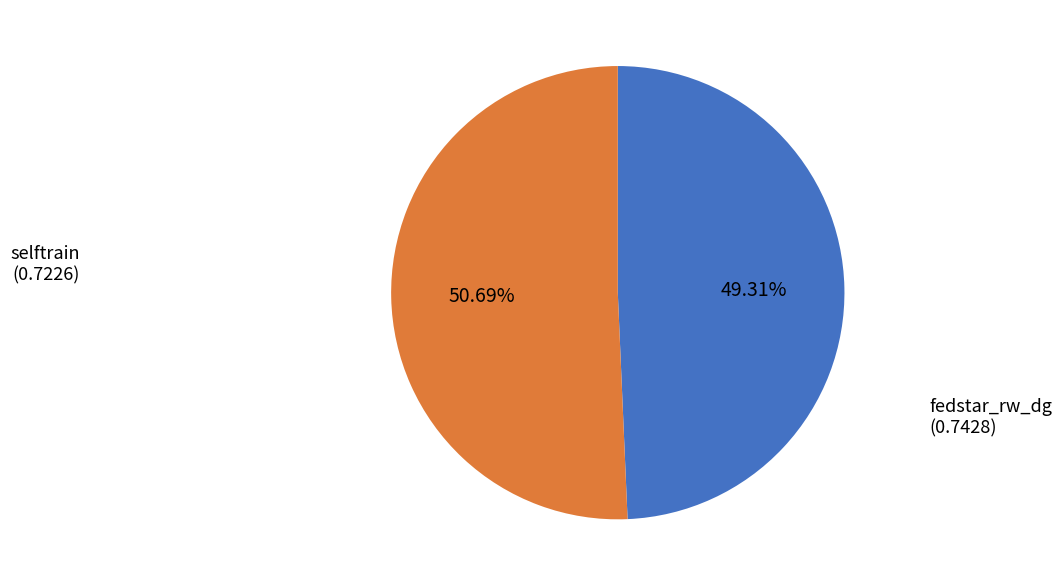

To the nearest percent, what is the difference between the selftrain and fedstar_rw_dg slice percentages?

1%